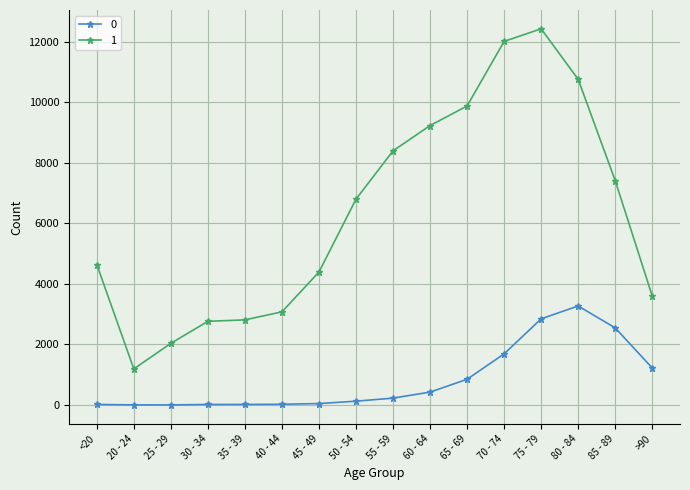

How many lines are shown in the chart?

2